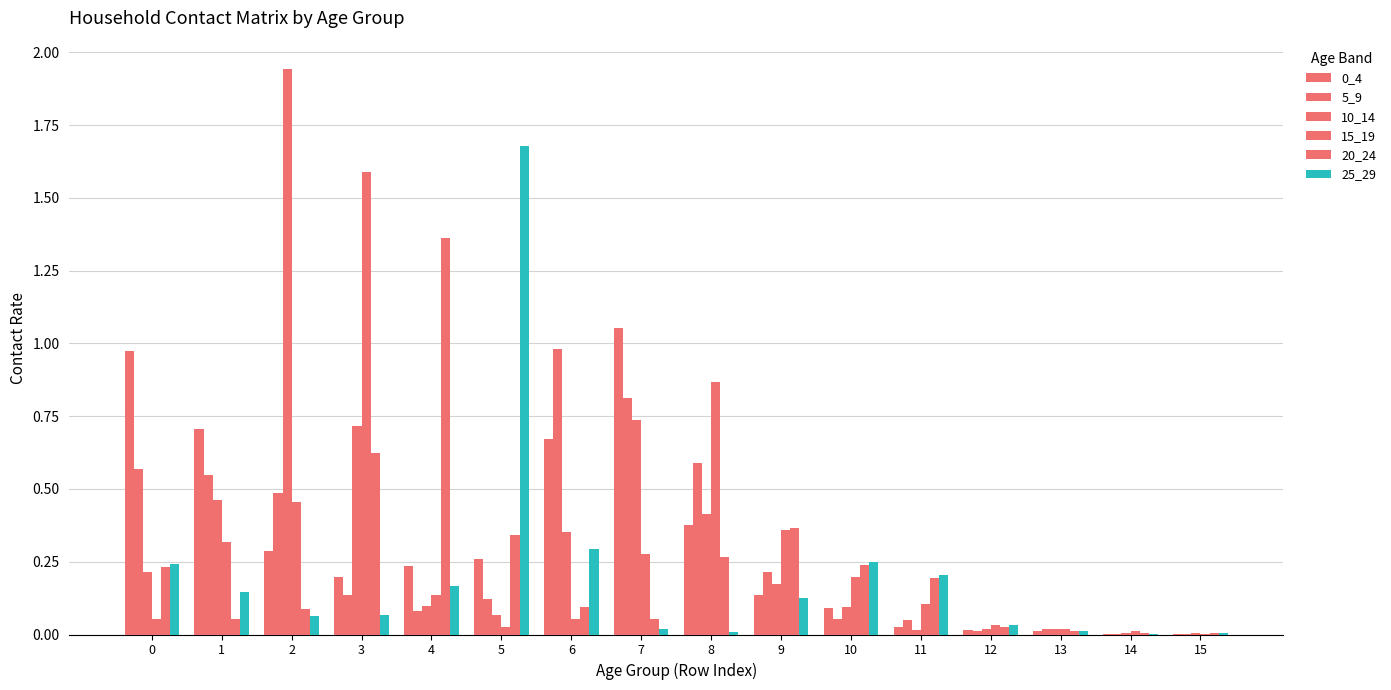

How many data points does each series have?

16